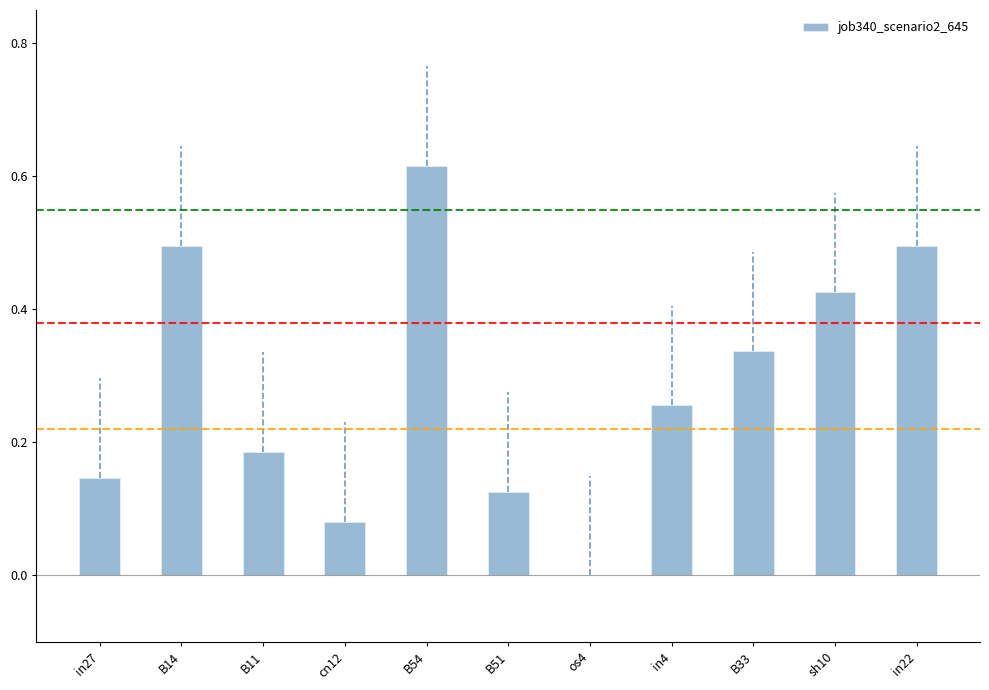

What is the approximate value at B14?

0.5